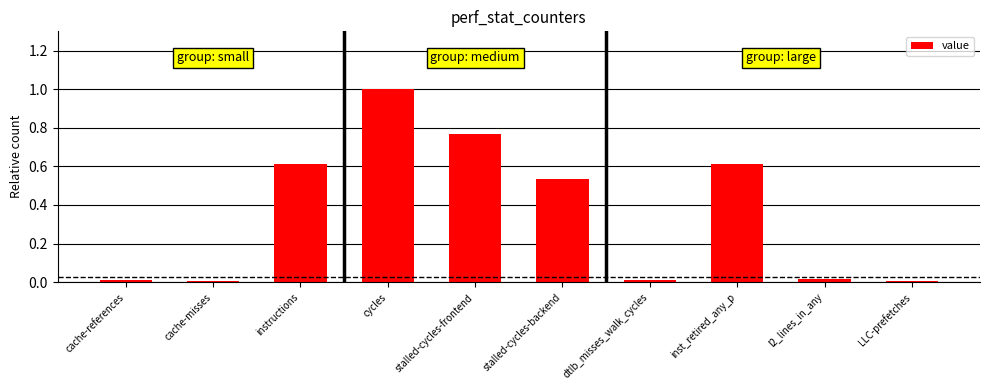

Which has a higher value, instructions or cycles?

cycles